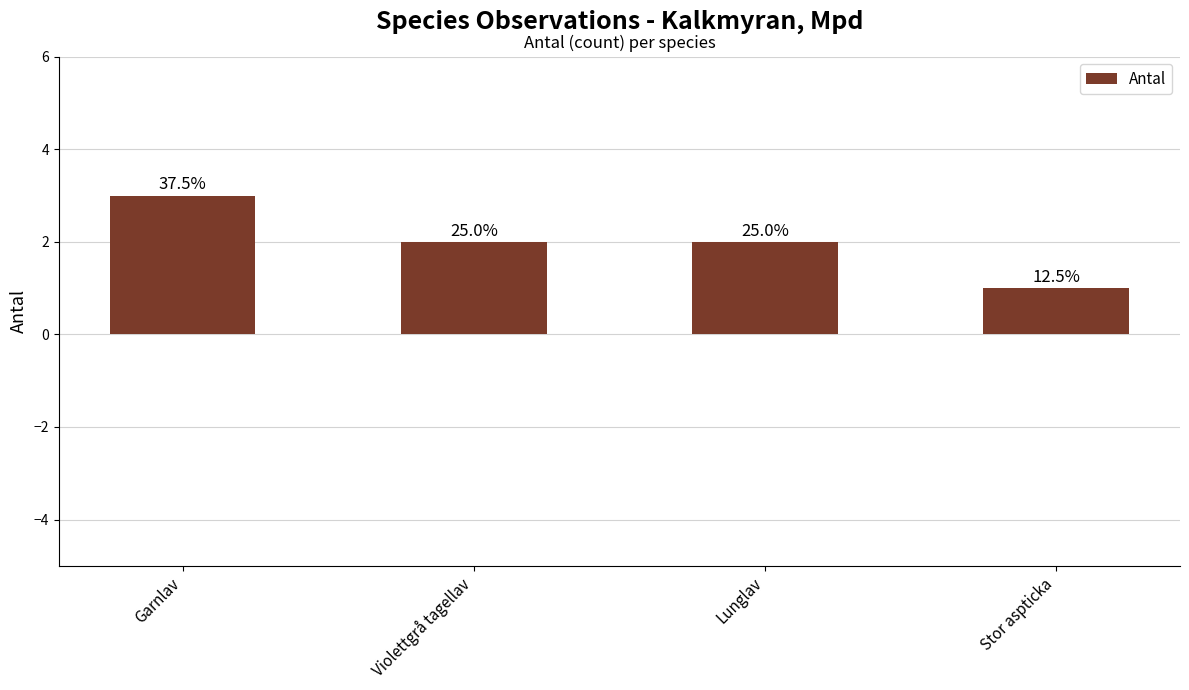

Which has a higher value, Stor aspticka or Lunglav?

Lunglav